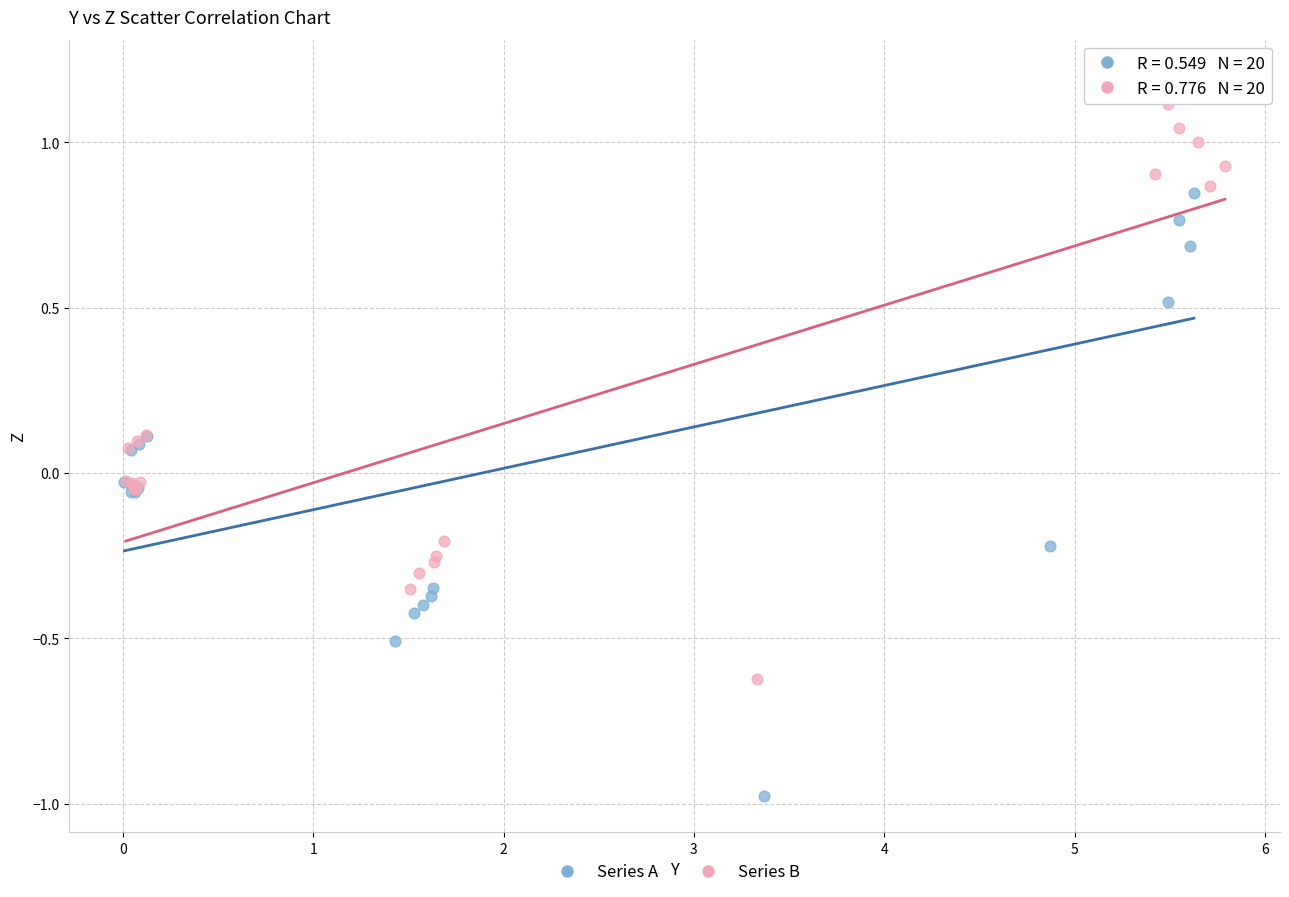

Which series has the widest spread of Y values?

Series A